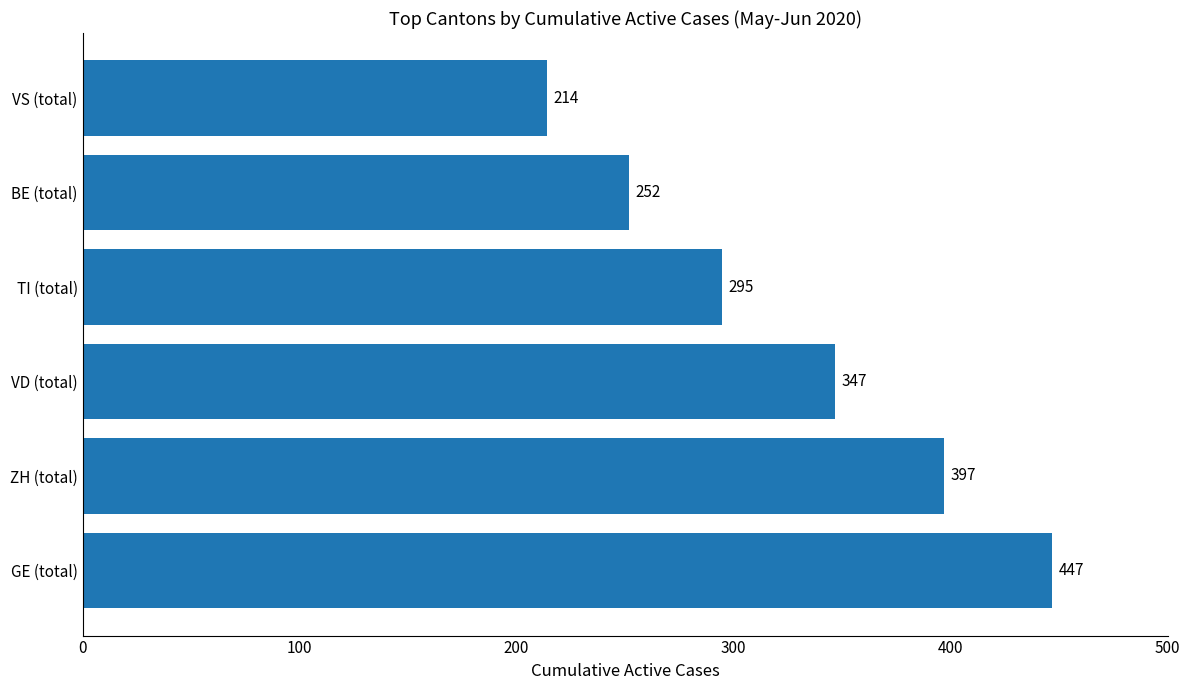

Where is the data nearest to the value 330?

VD (total)